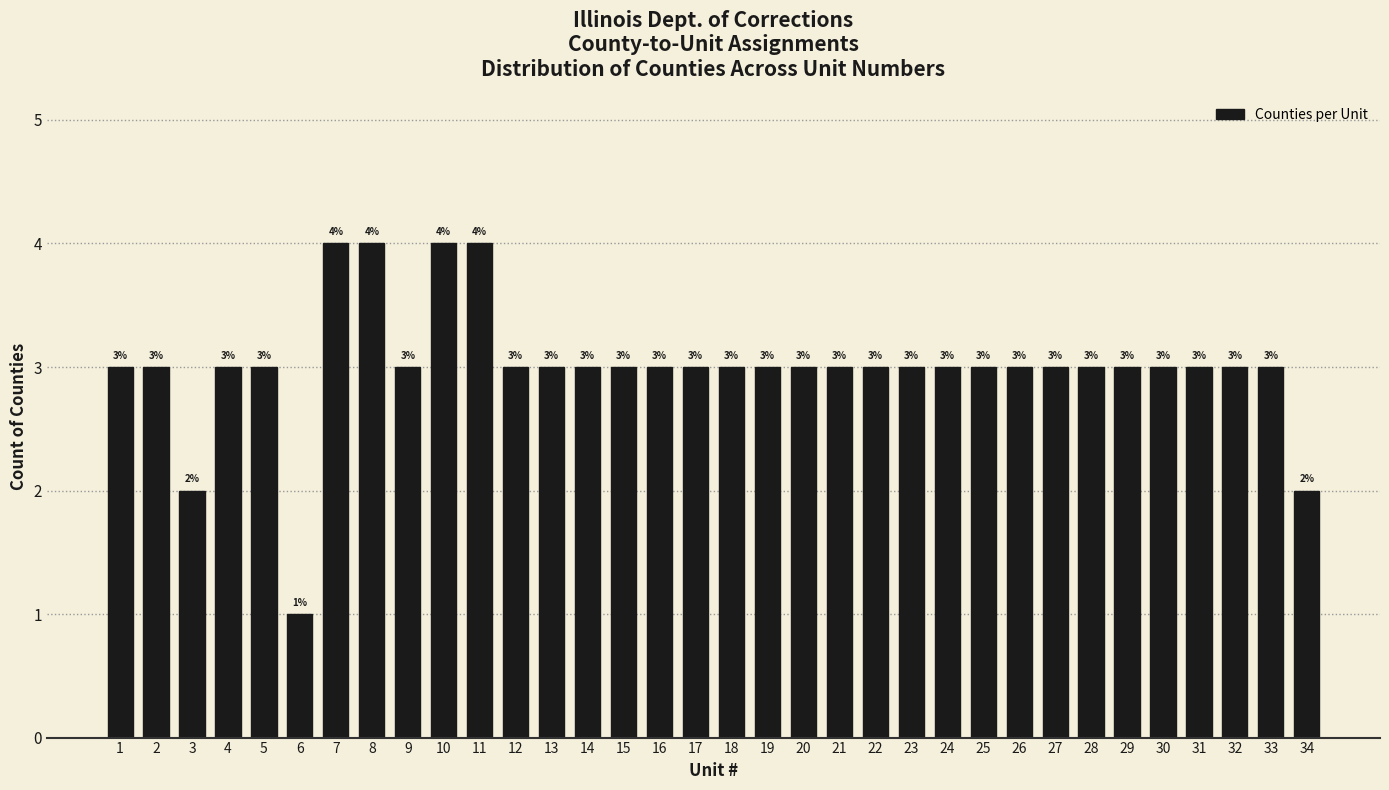

Reading left to right, what are all the values shown in this chart?

3	3	2	3	3	1	4	4	3	4	4	3	3	3	3	3	3	3	3	3	3	3	3	3	3	3	3	3	3	3	3	3	3	2